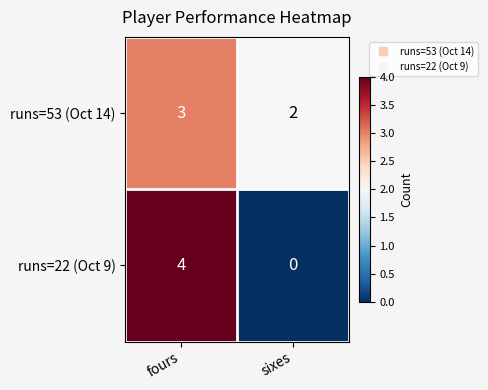

Is it true that runs=22 (Oct 9) equals 0 at sixes?

True